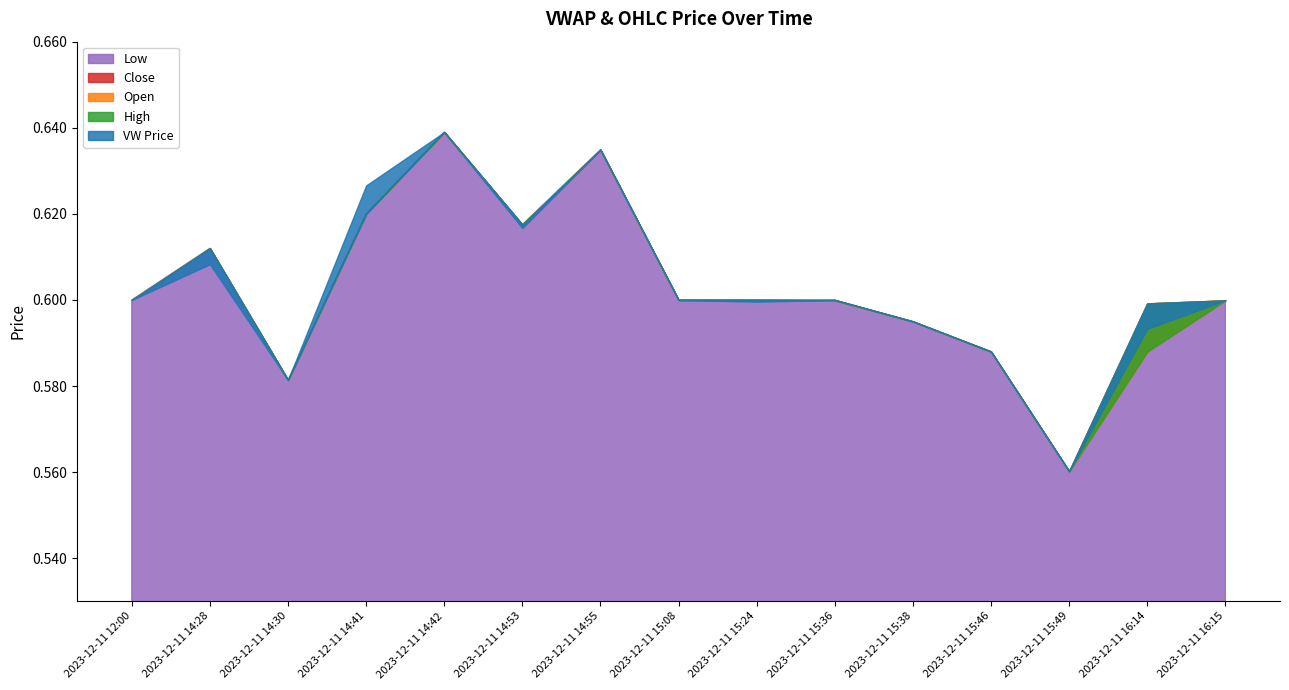

True or false: c and l intersect in this chart.

False